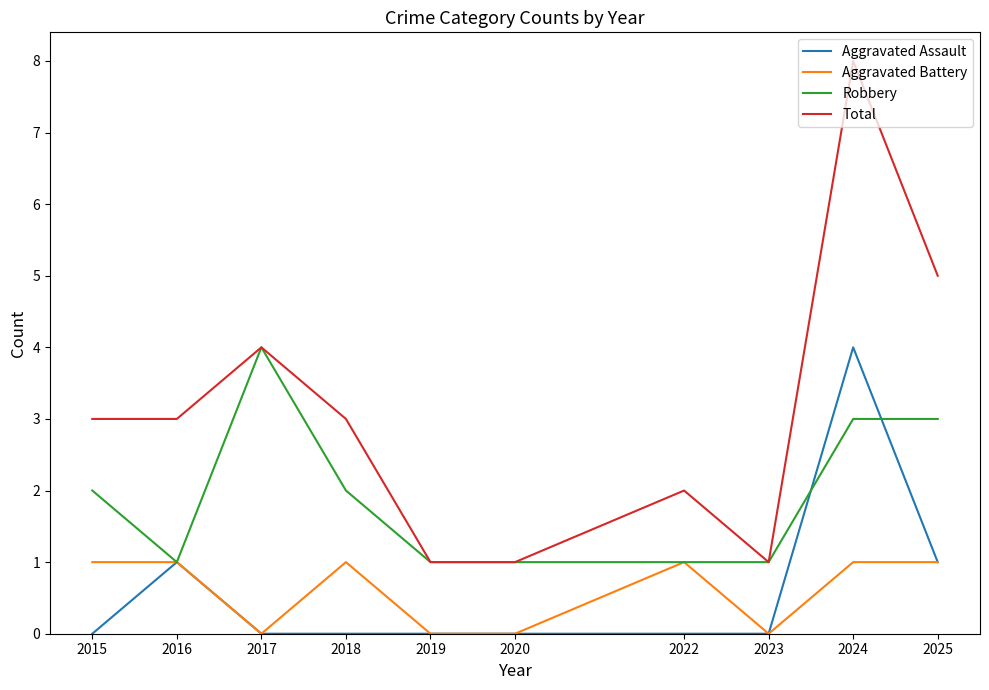

What is the maximum value for Robbery?

4